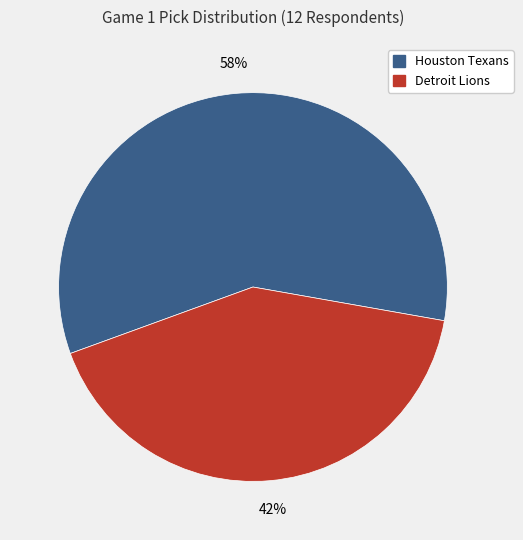

How many segments does this pie chart have?

2